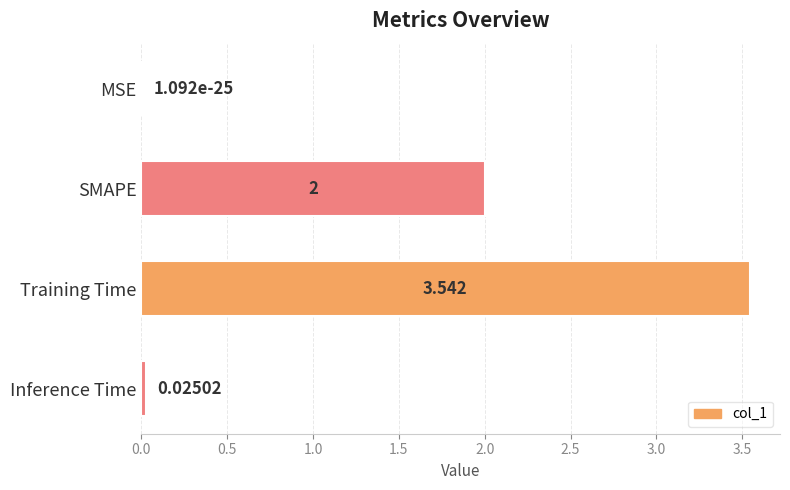

Which has a higher value, MSE or Training Time?

Training Time